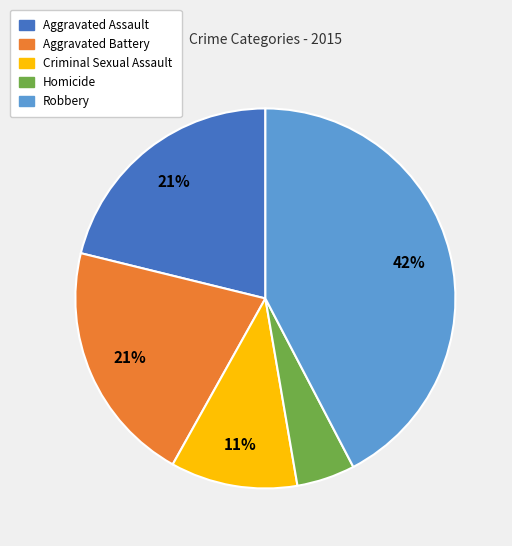

Does Homicide account for over 50% of the chart?

No